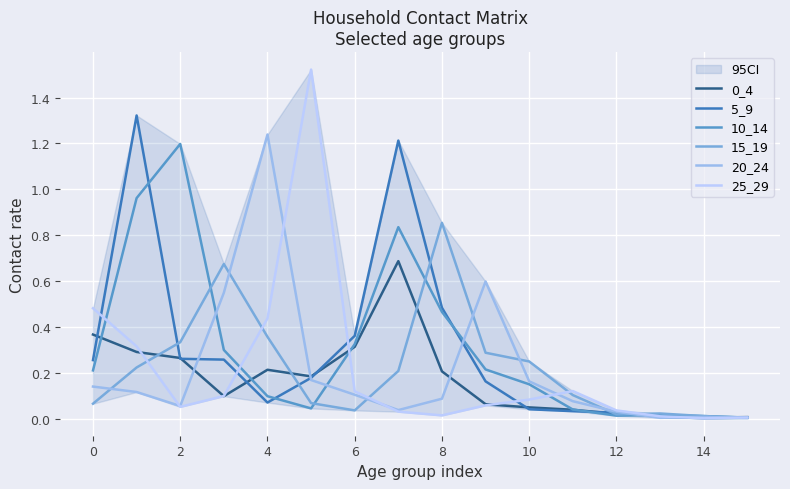

Is it true that 10_14 equals 0.0 at 10?

False